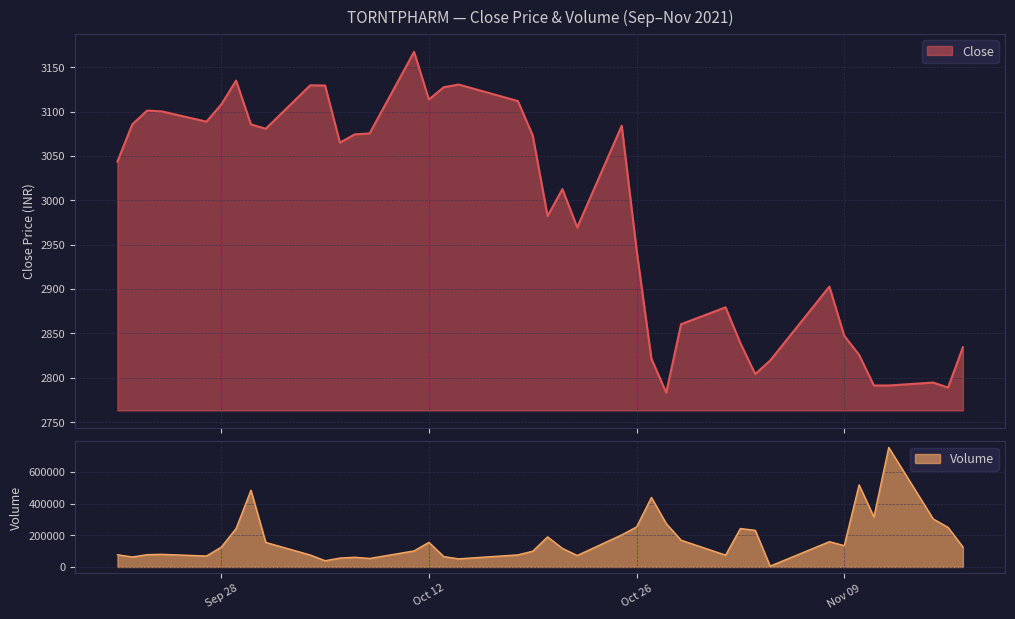

What is the sum of all values?

119400.6